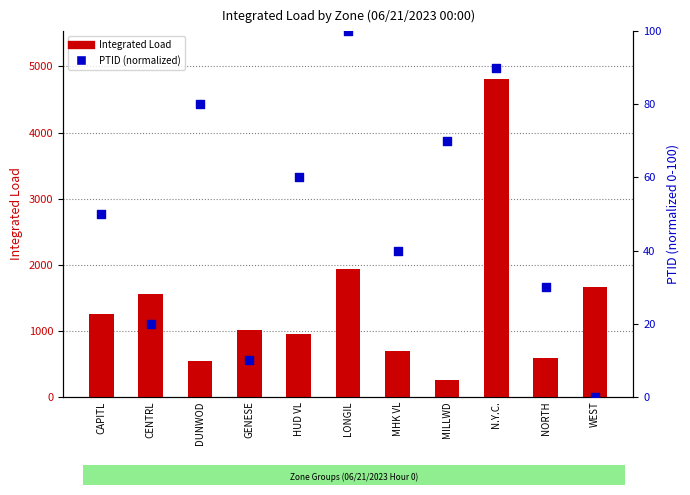

What is the total value across all series at HUD VL?

1001.1